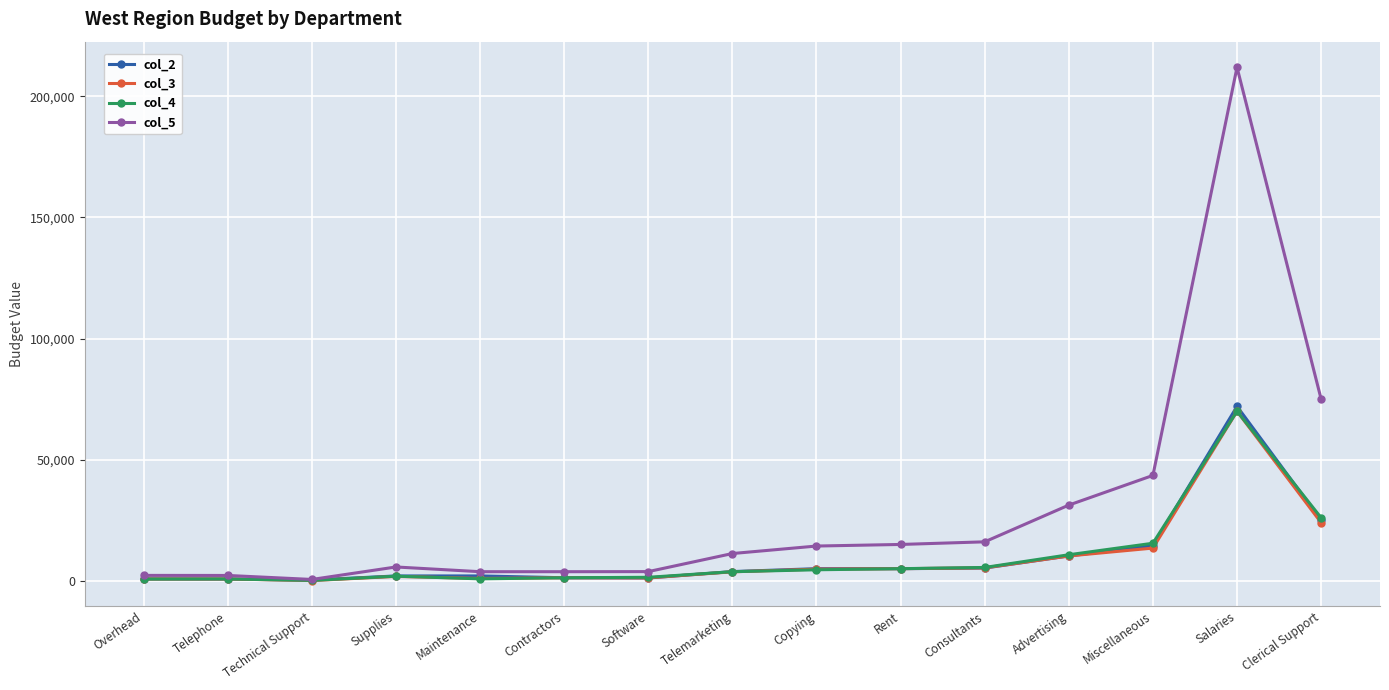

What is the maximum value shown in the chart?

212000